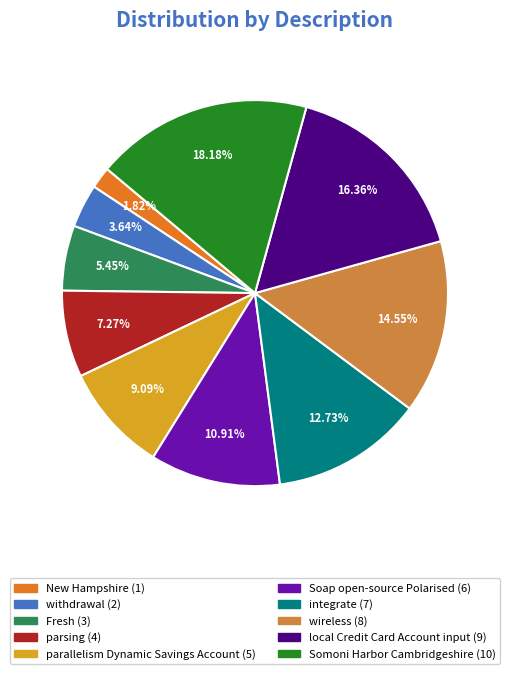

Approximately how many times larger is the value at wireless compared to Somoni Harbor Cambridgeshire?

0.8